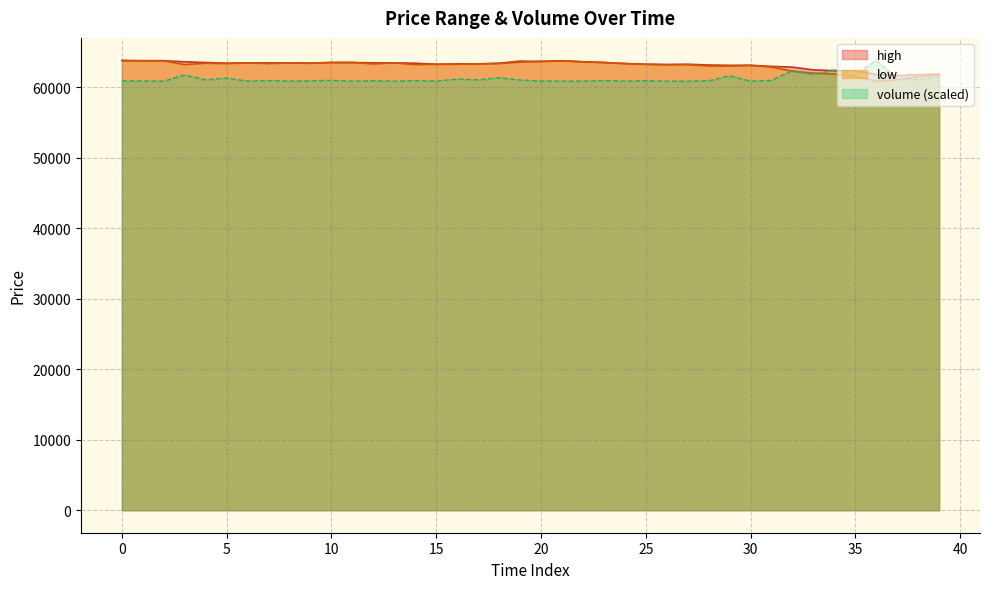

Which series has the largest total across all categories?

high